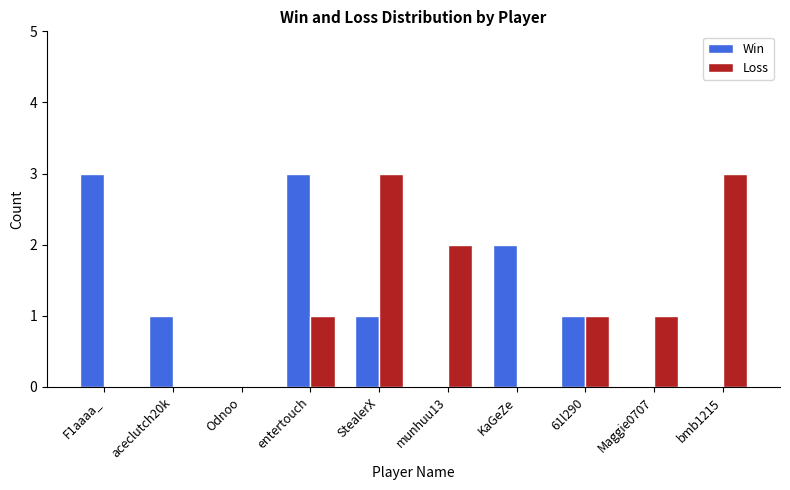

Which series changed the most between StealerX and bmb1215?

Win